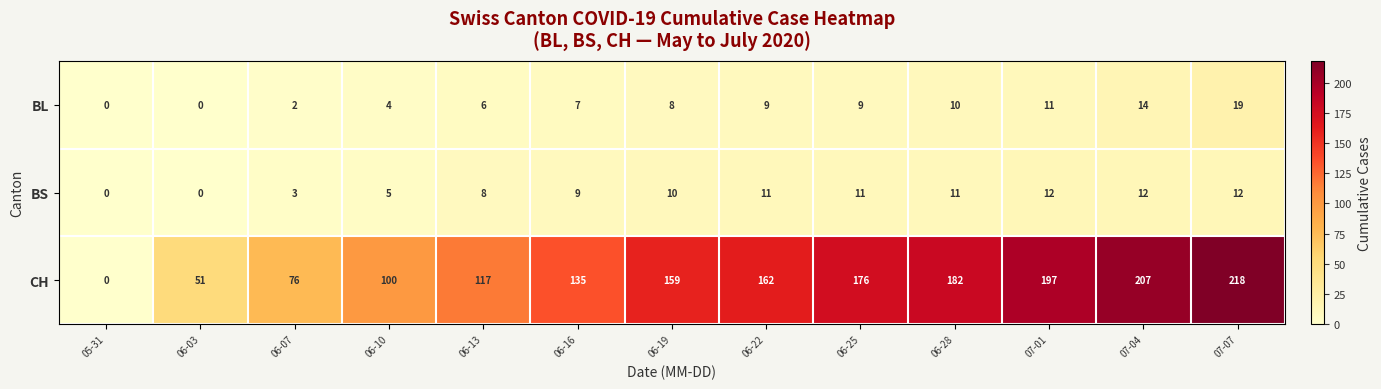

At which category is the sum across all series the highest?

07-07